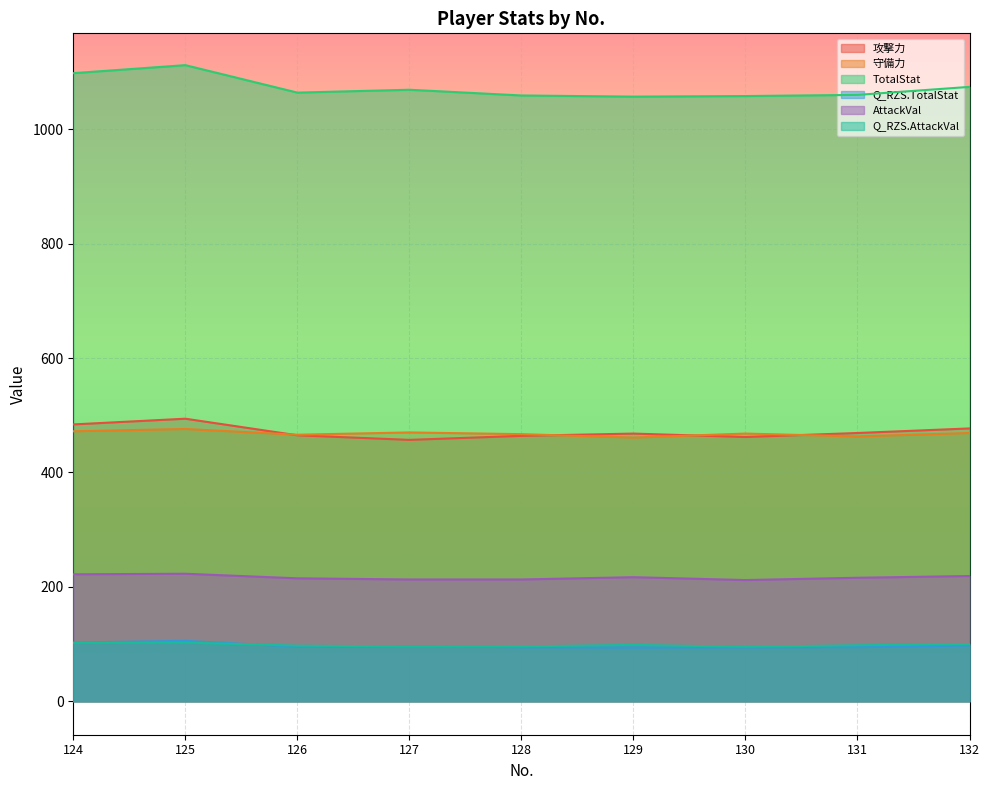

What is the approximate value of AttackVal at 126?

215.0